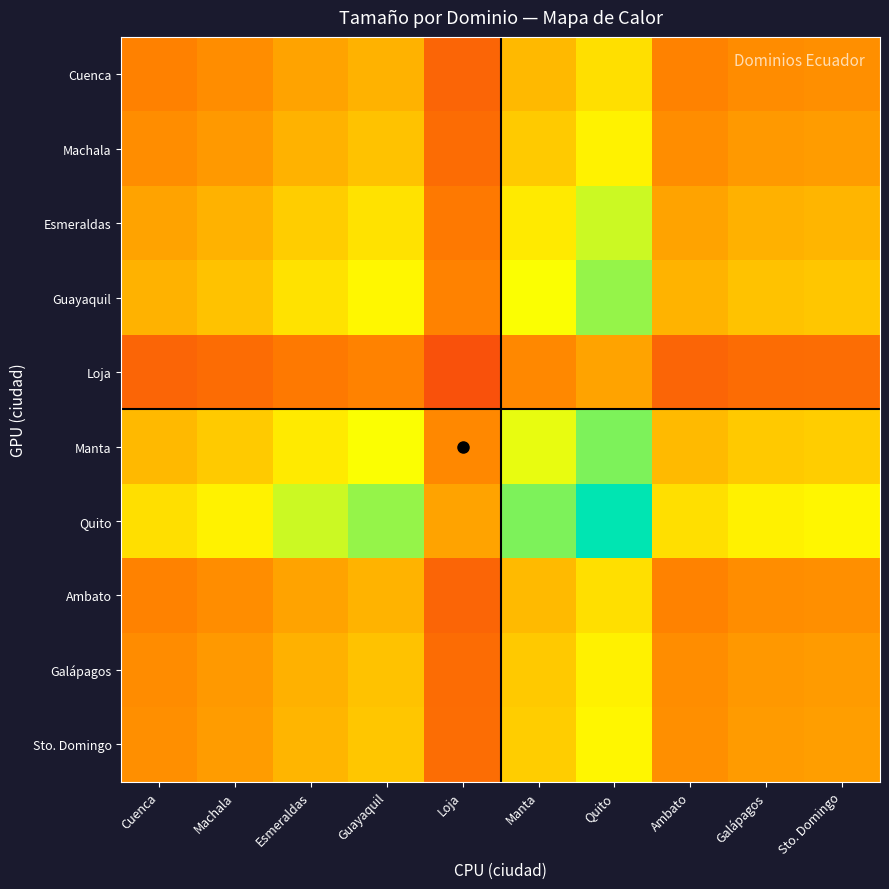

Which category has the highest value across all series?

Quito